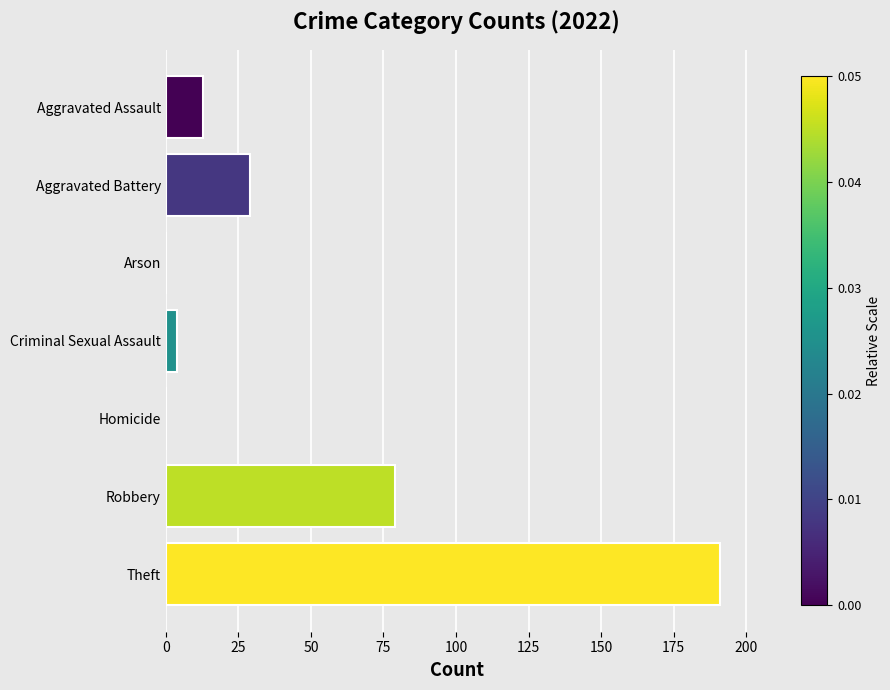

Between Criminal Sexual Assault and Aggravated Assault, which is larger?

Aggravated Assault